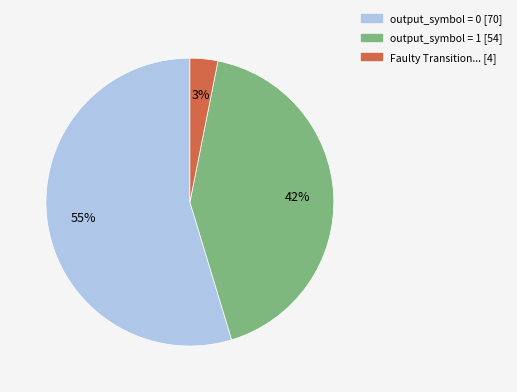

How many slices are in this pie chart?

3